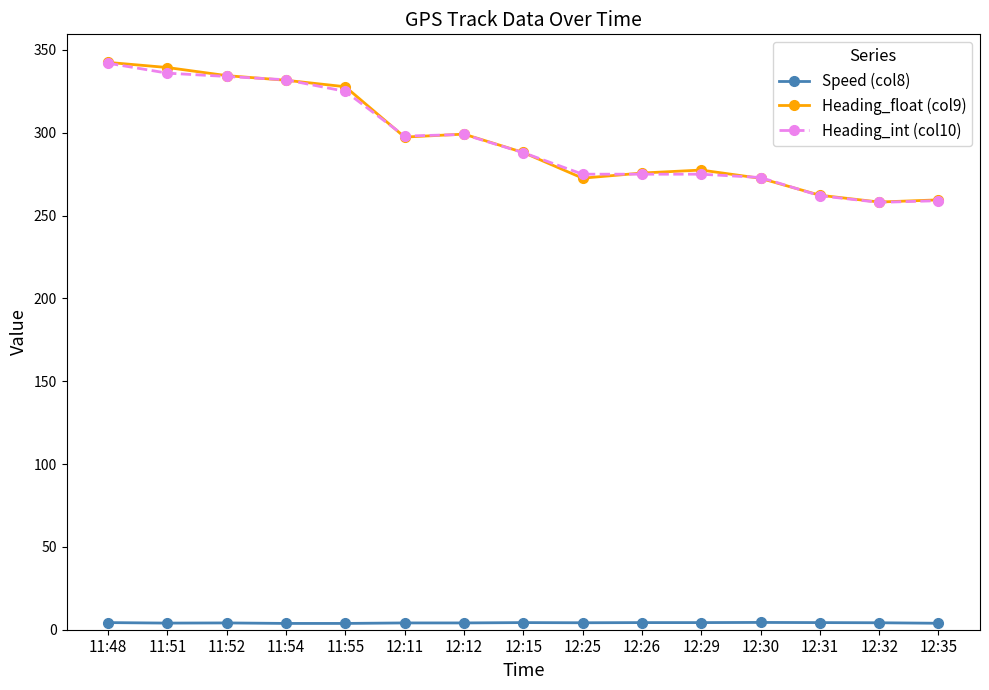

True or false: Heading_int (col10) and Speed (col8) intersect in this chart.

False